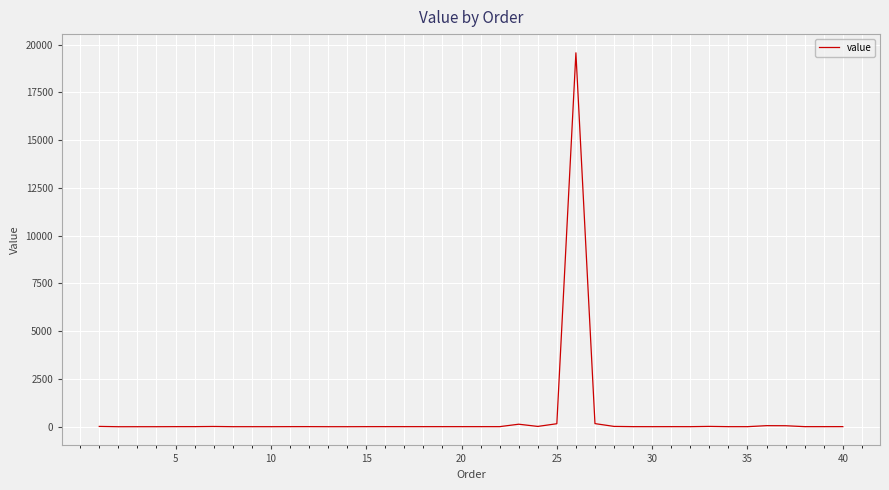

What is the greatest value displayed?

19570.9